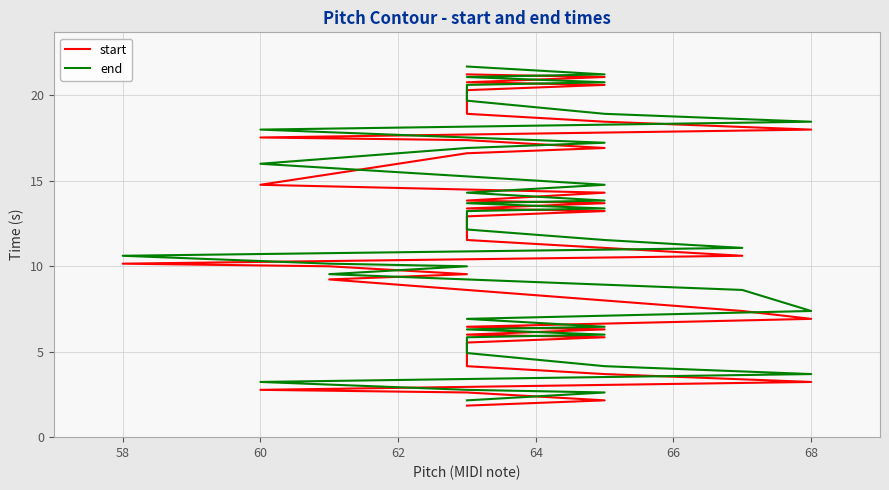

How many categories are shown in the chart?

40